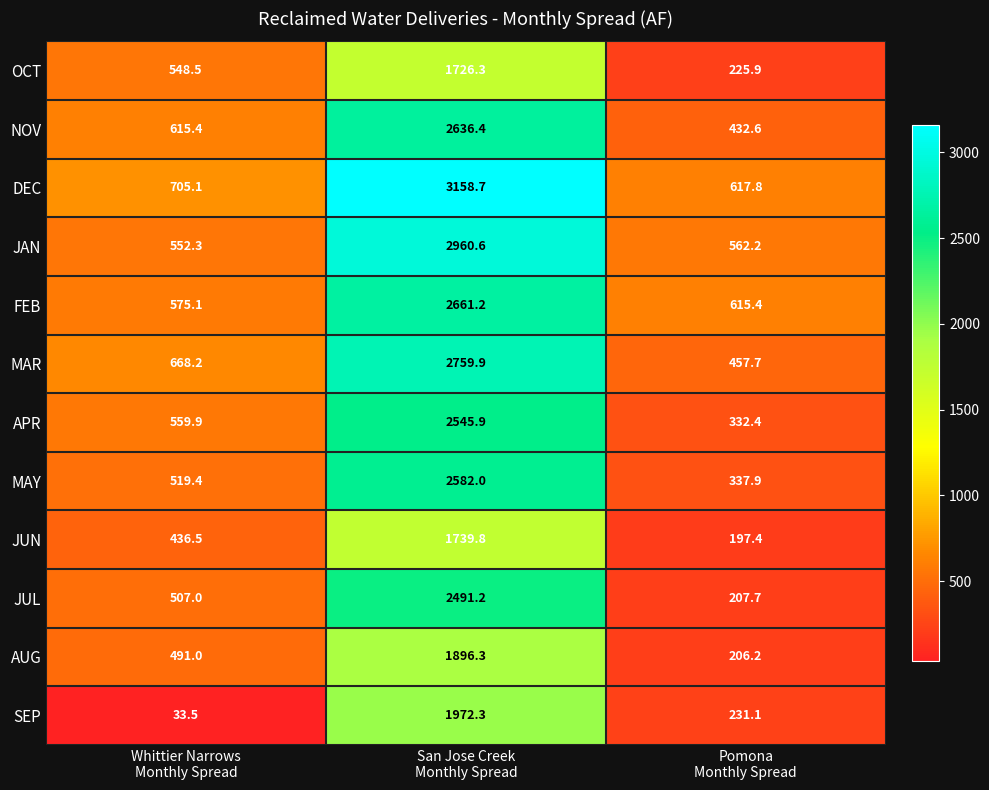

How many categories are shown in the chart?

3